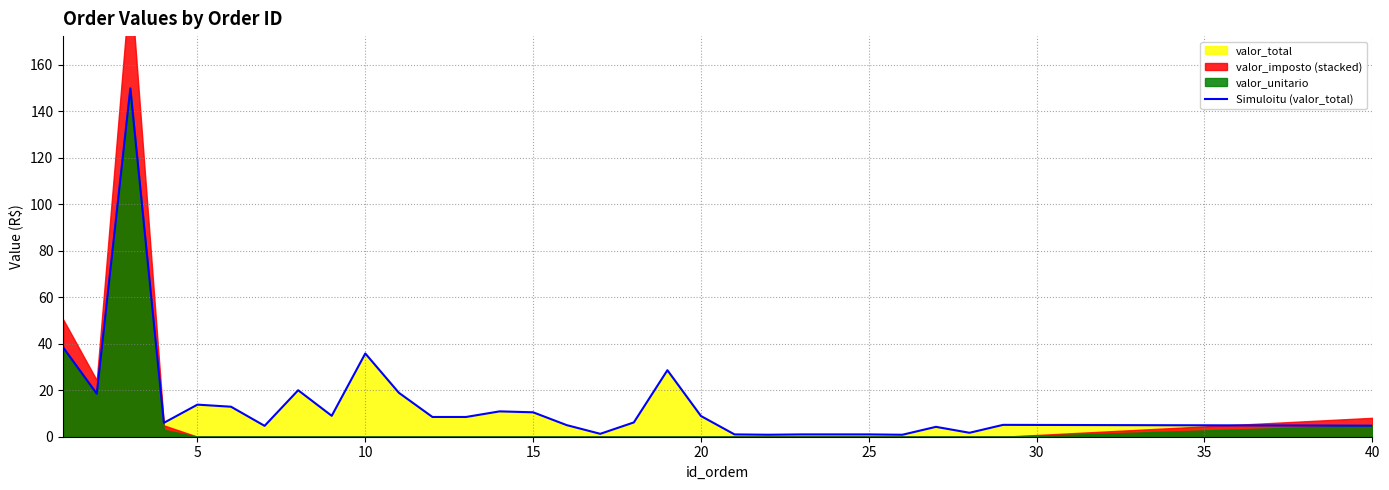

Count the number of values greater than 8.

15